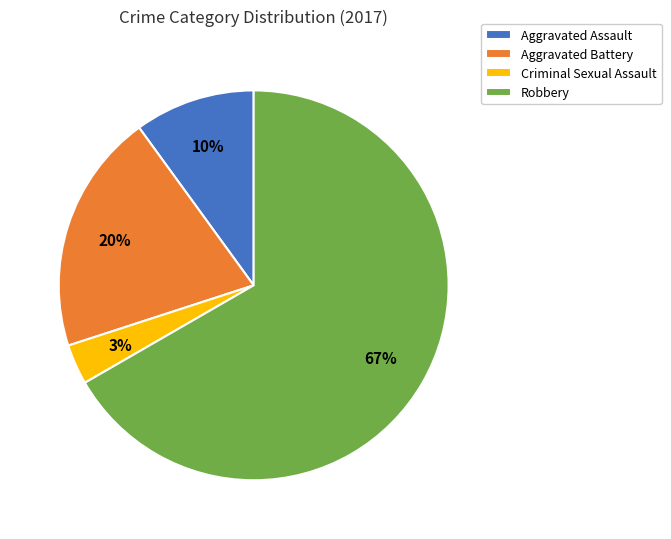

Approximately how many times larger is the value at Criminal Sexual Assault compared to Aggravated Assault?

0.3